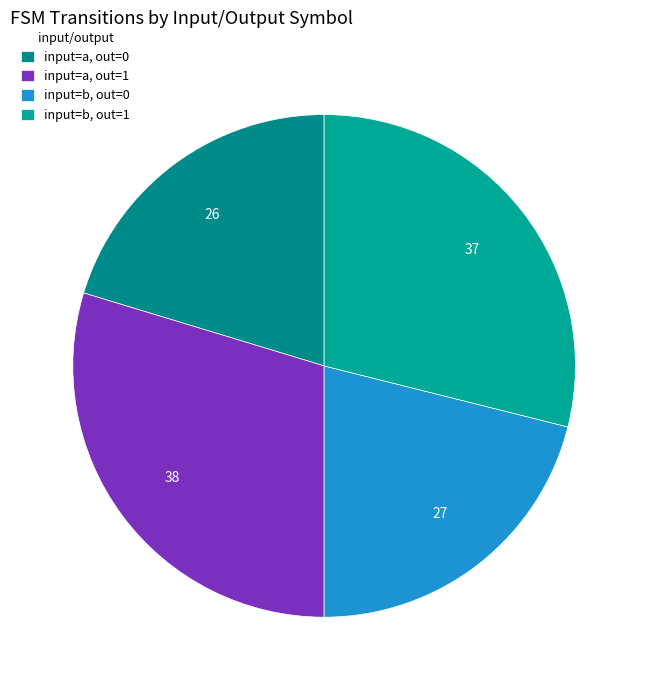

How many slices are in this pie chart?

4